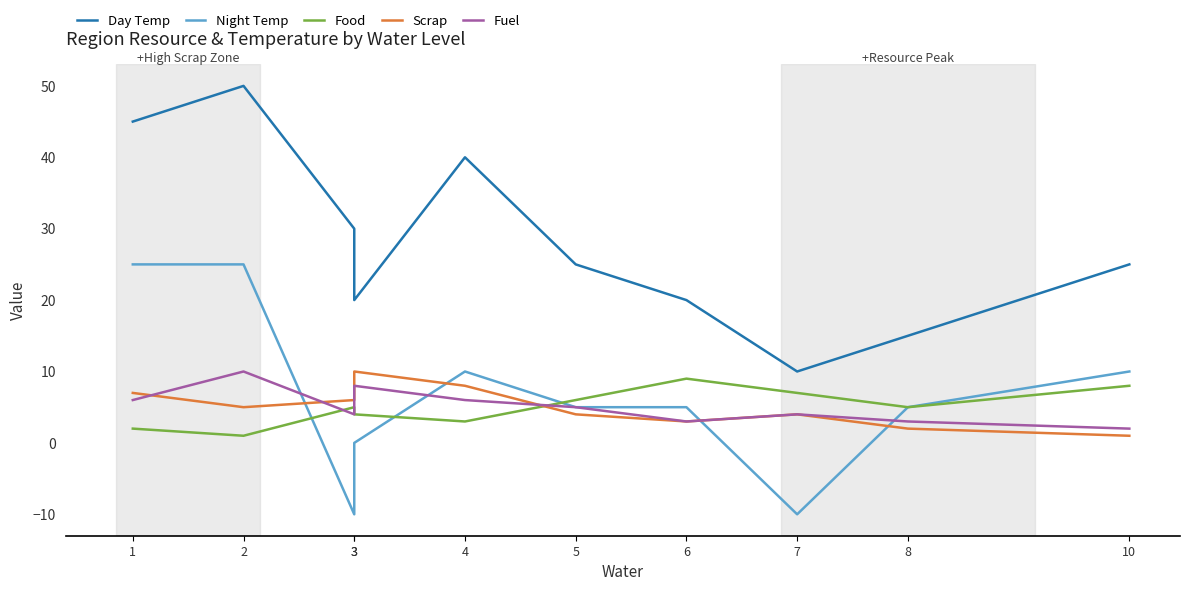

What is the spread (max minus min) of values at 6?

17